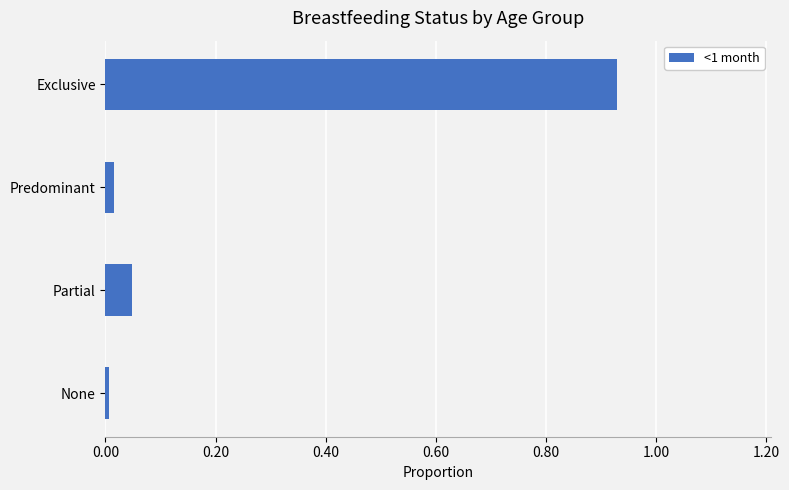

List the labels in order of value, smallest first.

None, Predominant, Partial, Exclusive